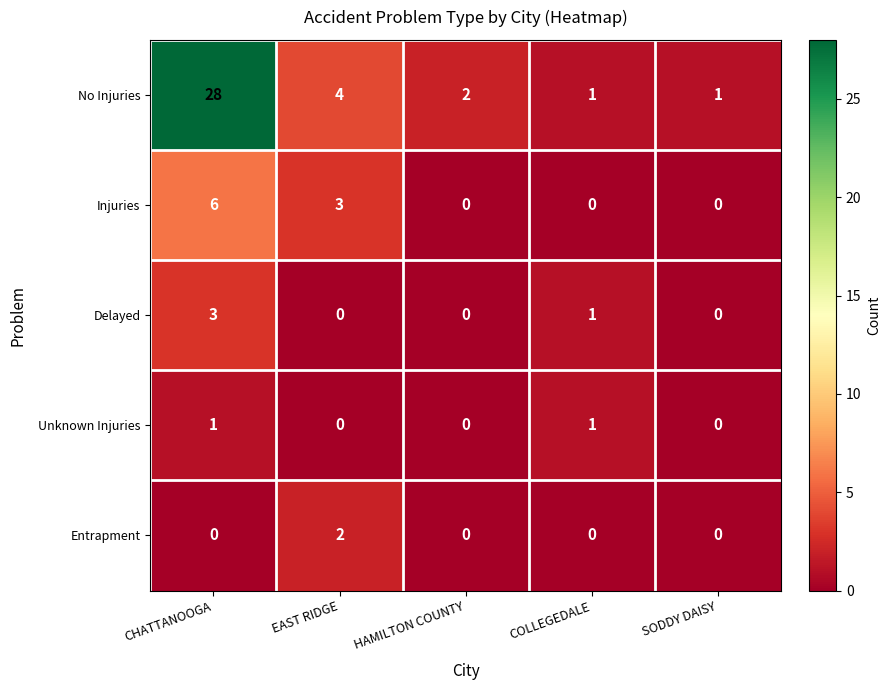

Which label corresponds to the largest value in the chart?

CHATTANOOGA